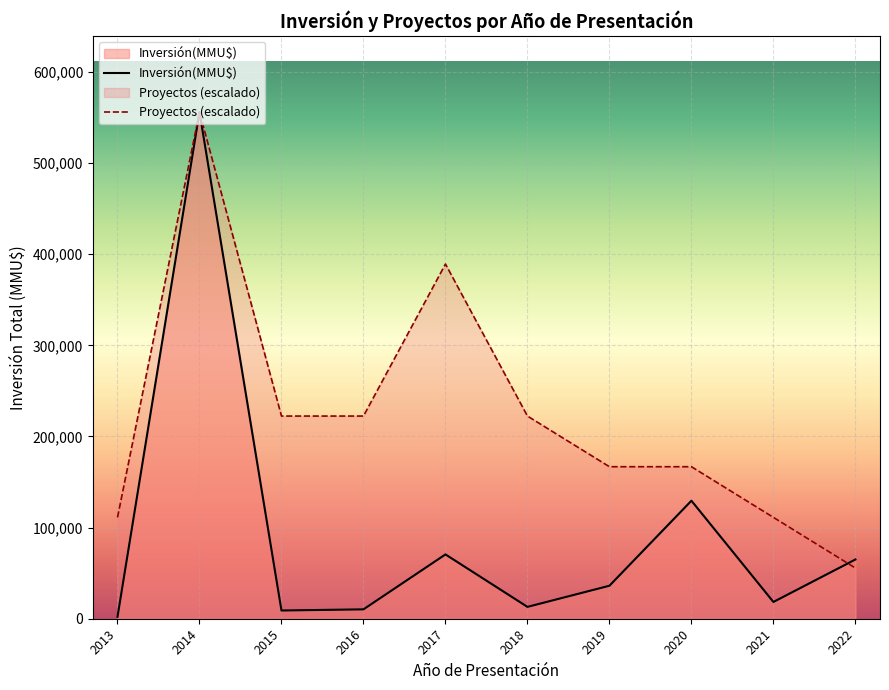

How many distinct data groups are displayed?

2